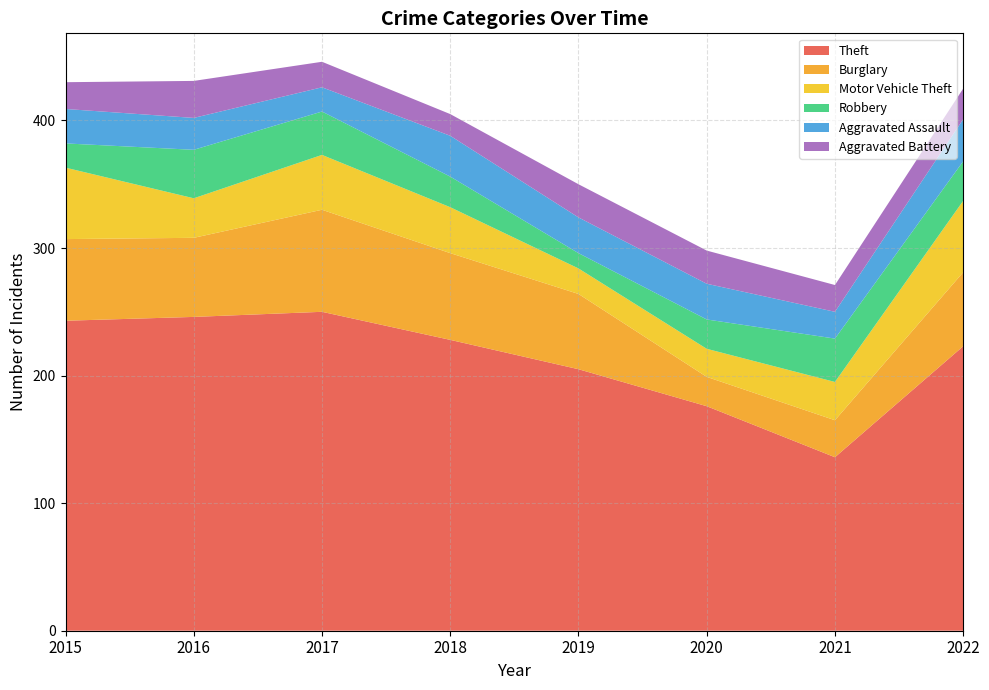

Reading left to right, what are all the values shown in this chart?

Theft: 2015=243	2016=246	2017=250	2018=228	2019=205	2020=176	2021=136	2022=223
Burglary: 2015=64	2016=62	2017=80	2018=68	2019=59	2020=23	2021=29	2022=58
Motor Vehicle Theft: 2015=56	2016=31	2017=43	2018=36	2019=20	2020=22	2021=30	2022=56
Robbery: 2015=19	2016=38	2017=34	2018=24	2019=12	2020=23	2021=34	2022=31
Aggravated Assault: 2015=27	2016=25	2017=19	2018=32	2019=28	2020=28	2021=21	2022=33
Aggravated Battery: 2015=21	2016=29	2017=20	2018=17	2019=26	2020=26	2021=21	2022=24